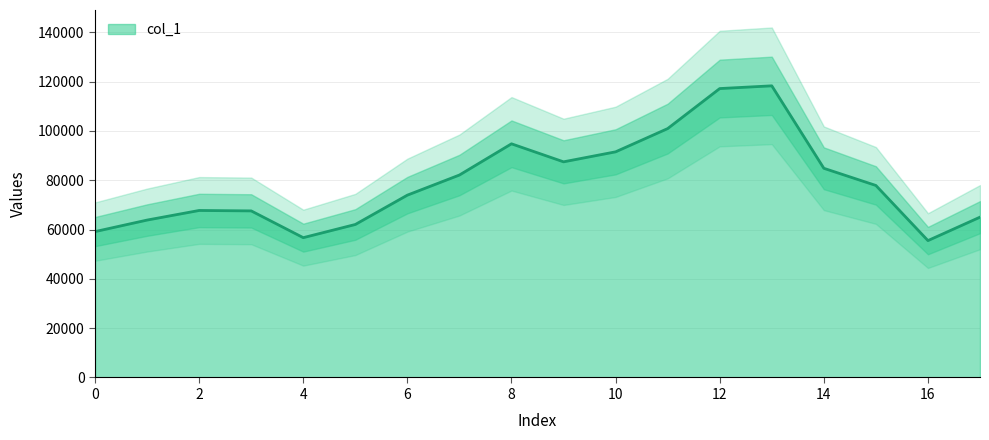

Rank the categories by value from highest to lowest.

13, 12, 11, 8, 10, 9, 14, 7, 15, 6, 2, 3, 17, 1, 5, 0, 4, 16